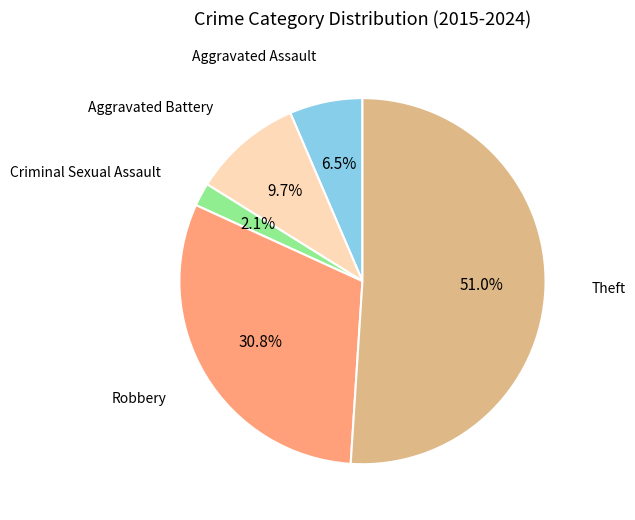

How many slices are in this pie chart?

5